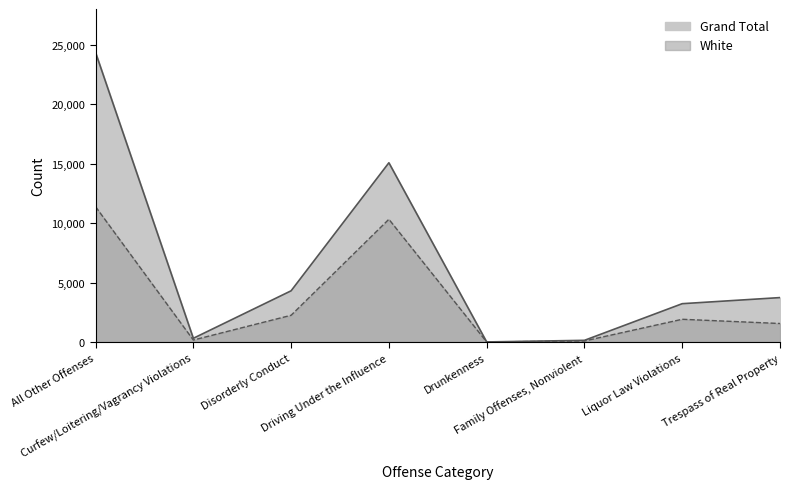

Between Curfew/Loitering/Vagrancy Violations and Drunkenness, which series saw the biggest shift?

Grand Total